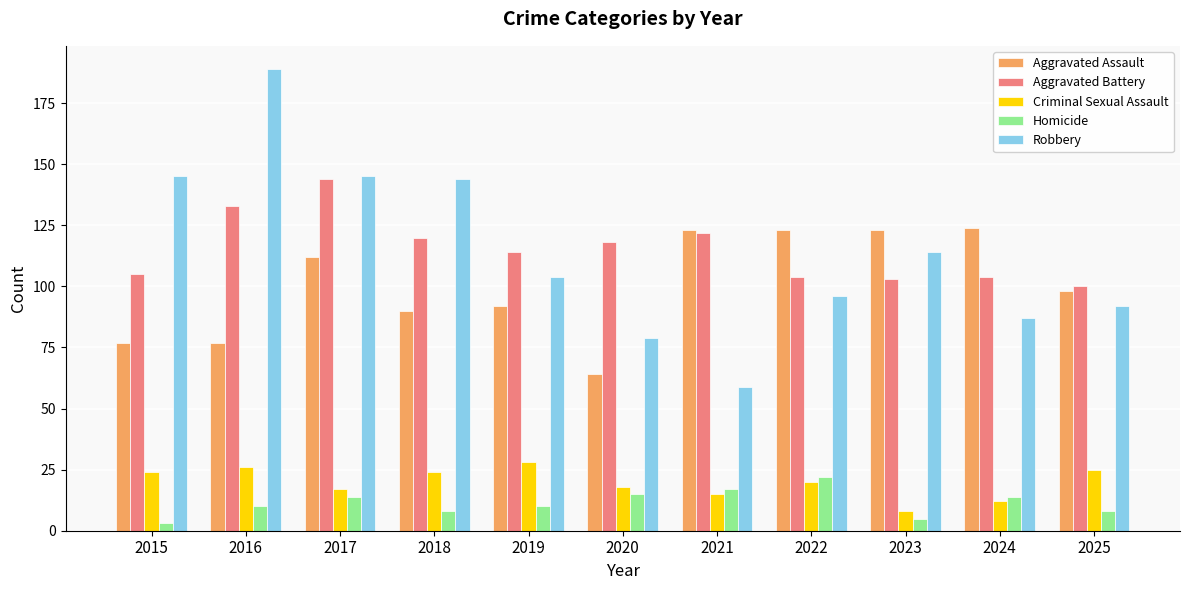

Reading left to right, what are all the values shown in this chart?

Aggravated Assault: 77	77	112	90	92	64	123	123	123	124	98
Aggravated Battery: 105	133	144	120	114	118	122	104	103	104	100
Criminal Sexual Assault: 24	26	17	24	28	18	15	20	8	12	25
Homicide: 3	10	14	8	10	15	17	22	5	14	8
Robbery: 145	189	145	144	104	79	59	96	114	87	92